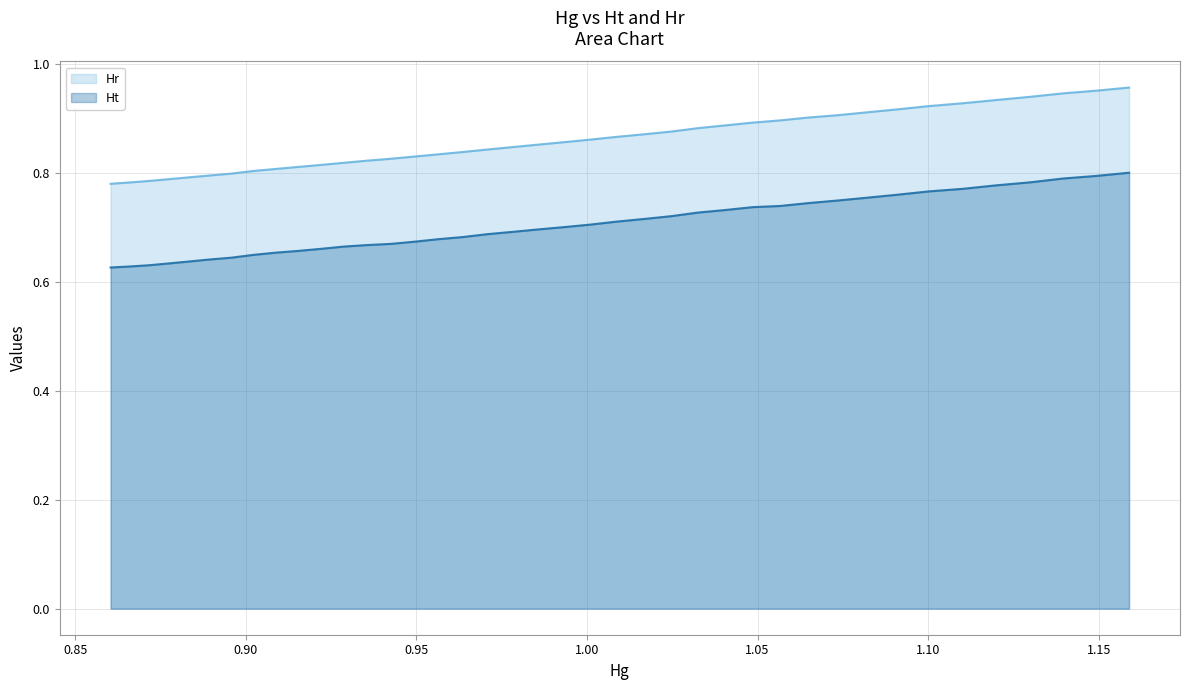

What is the maximum value shown in the chart?

1.0